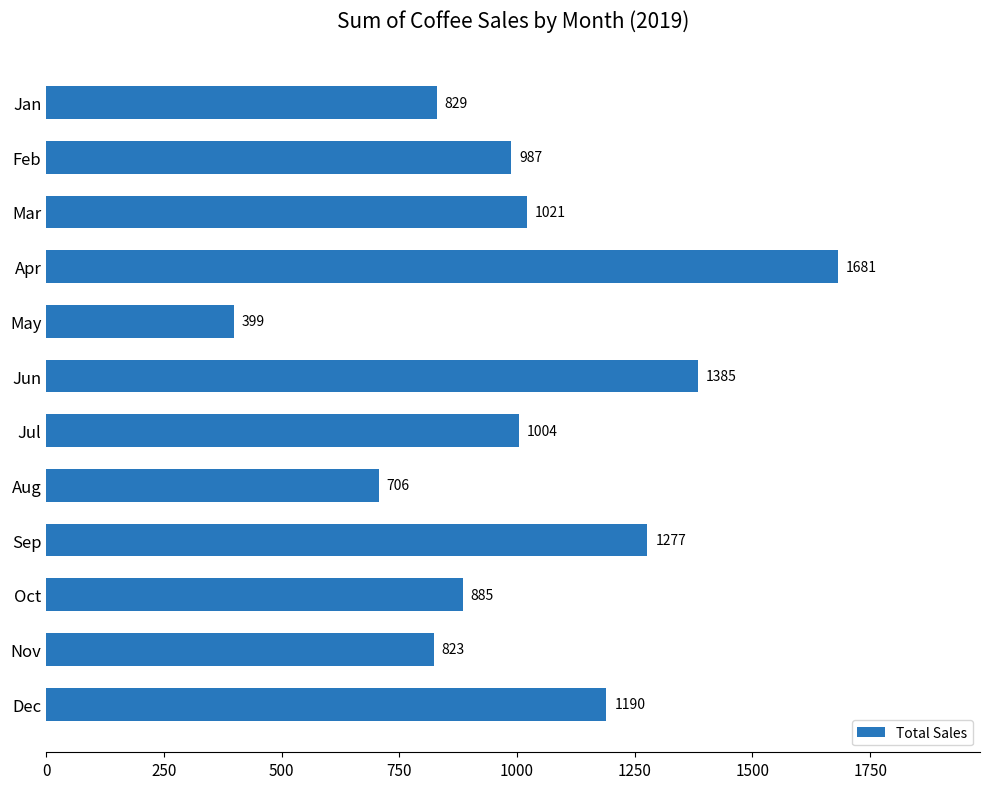

True or false: the data shows 1680.8 at Apr.

True